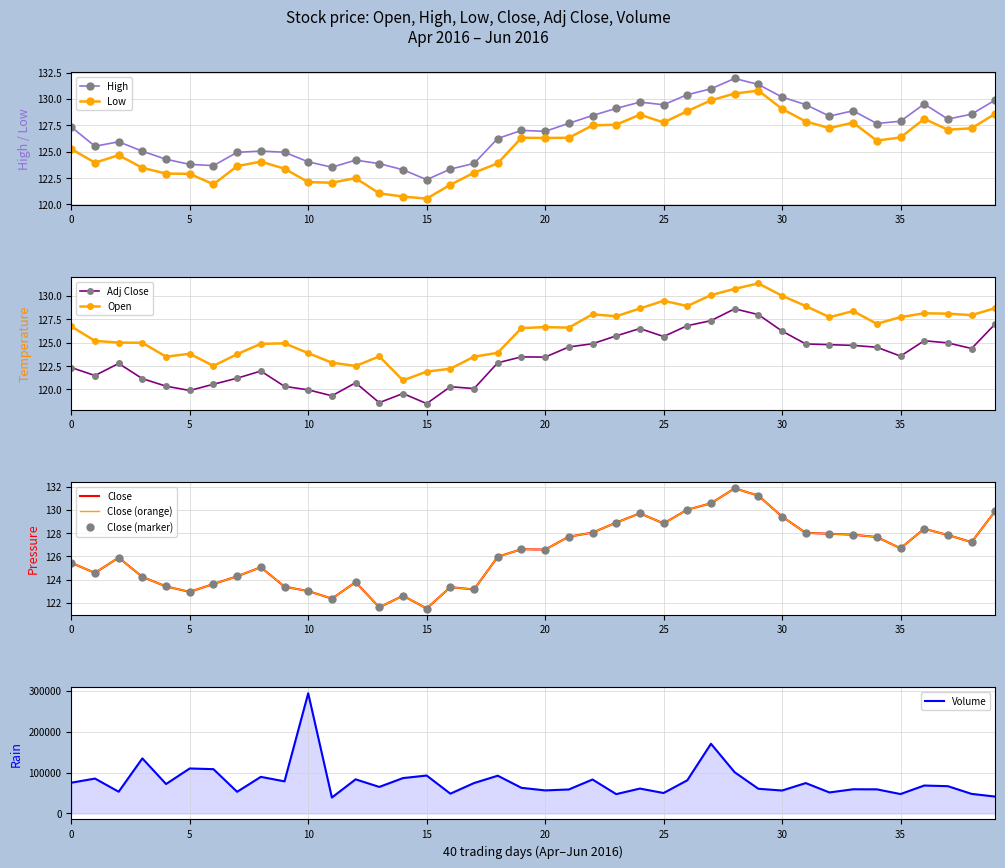

At which label does Close reach its peak?

28